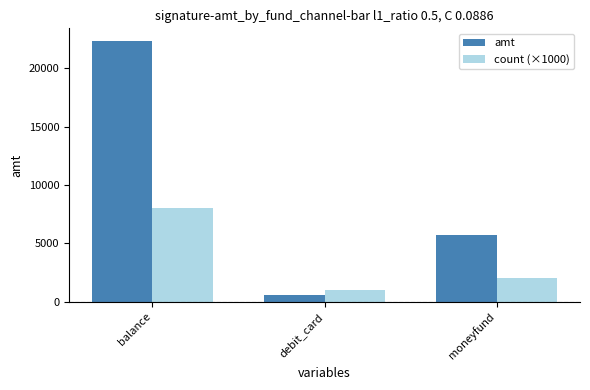

List the series in order of their overall mean, highest first.

amt, count (×1000)